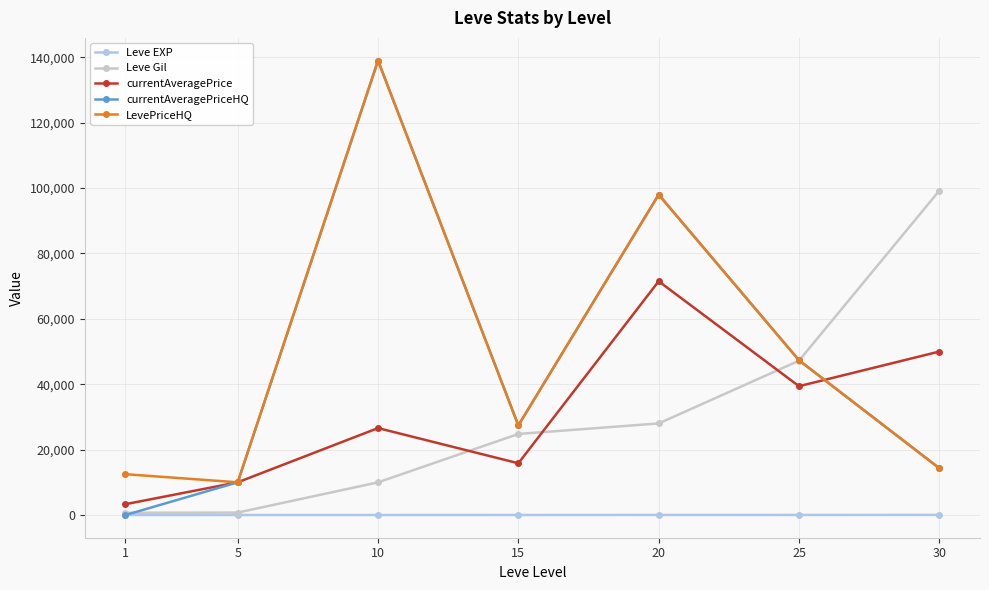

The Leve Gil series shows 28010 at 20. True or false?

True